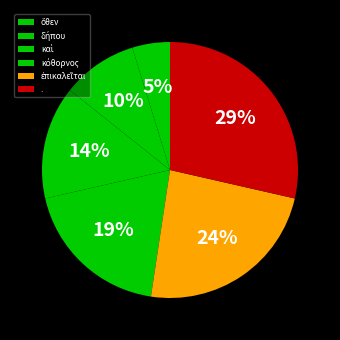

Does κόθορνος represent more than half of the total?

No